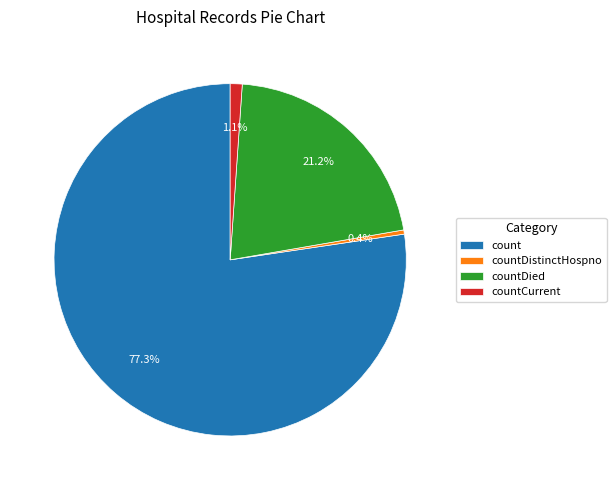

To the nearest percent, what portion does countCurrent represent?

1%